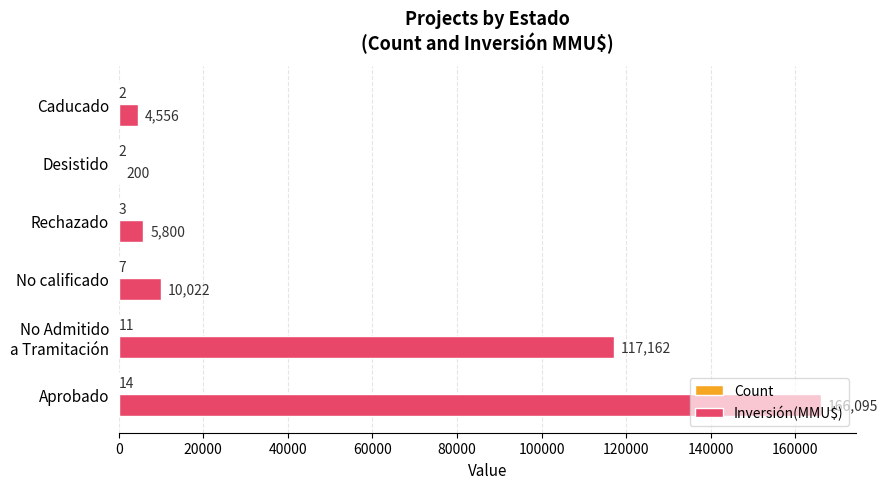

Which category has the highest value across all series?

Aprobado